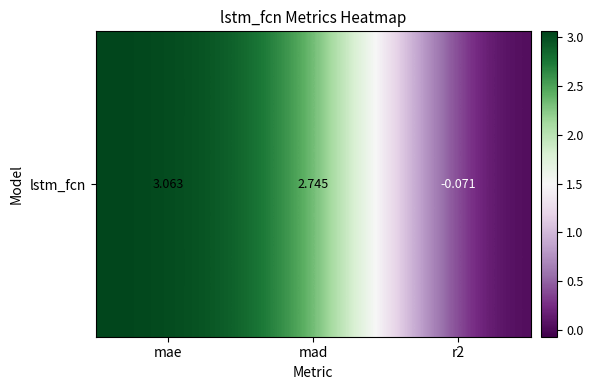

Rank the categories by value from lowest to highest.

r2, mad, mae